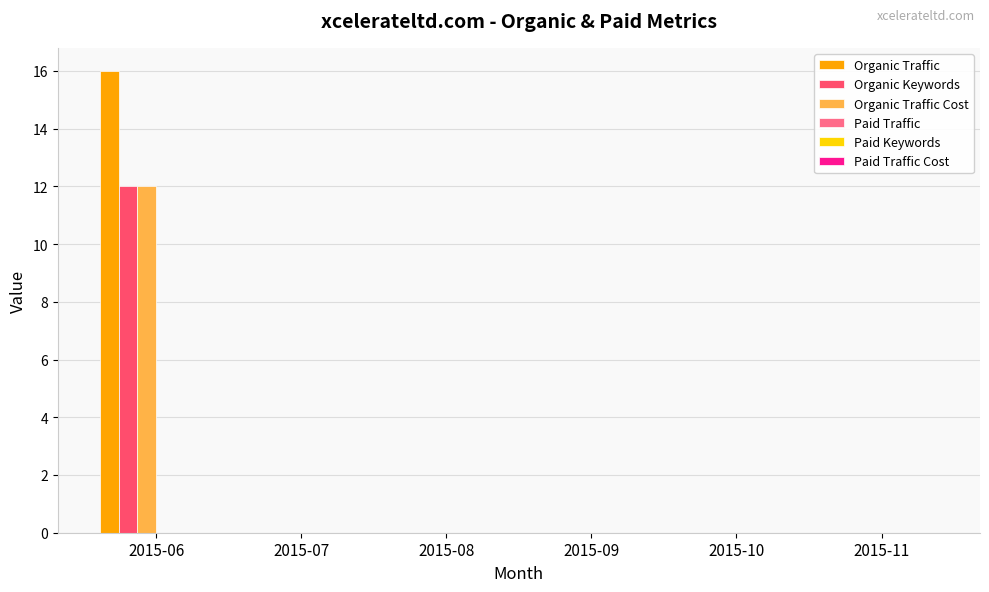

Which series has the largest total across all categories?

Organic Traffic